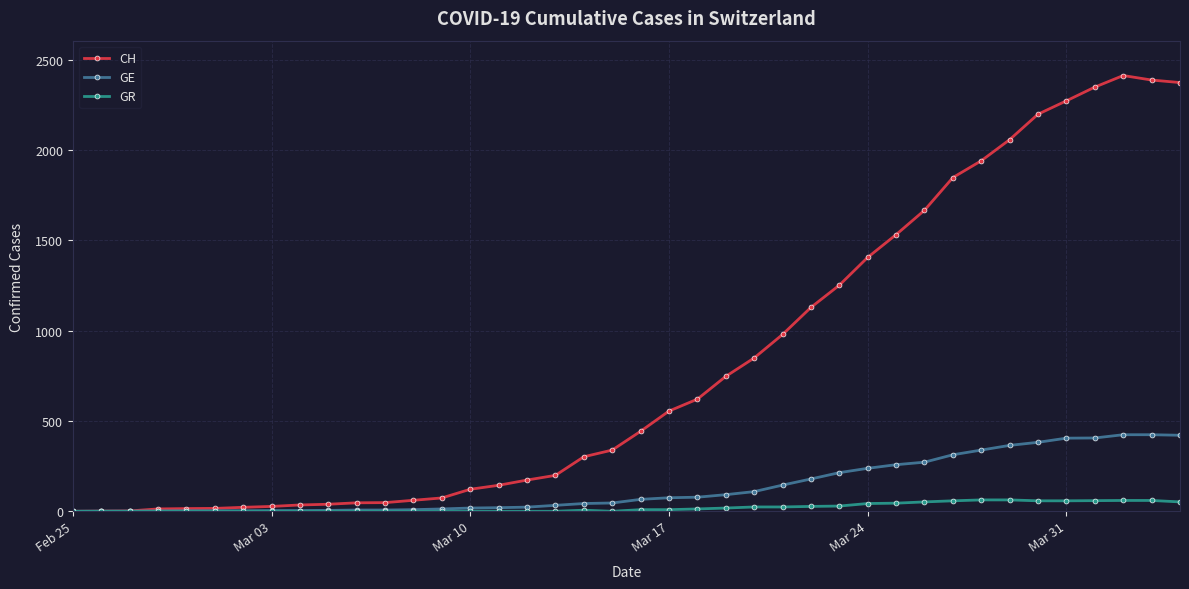

How many lines are shown in the chart?

3